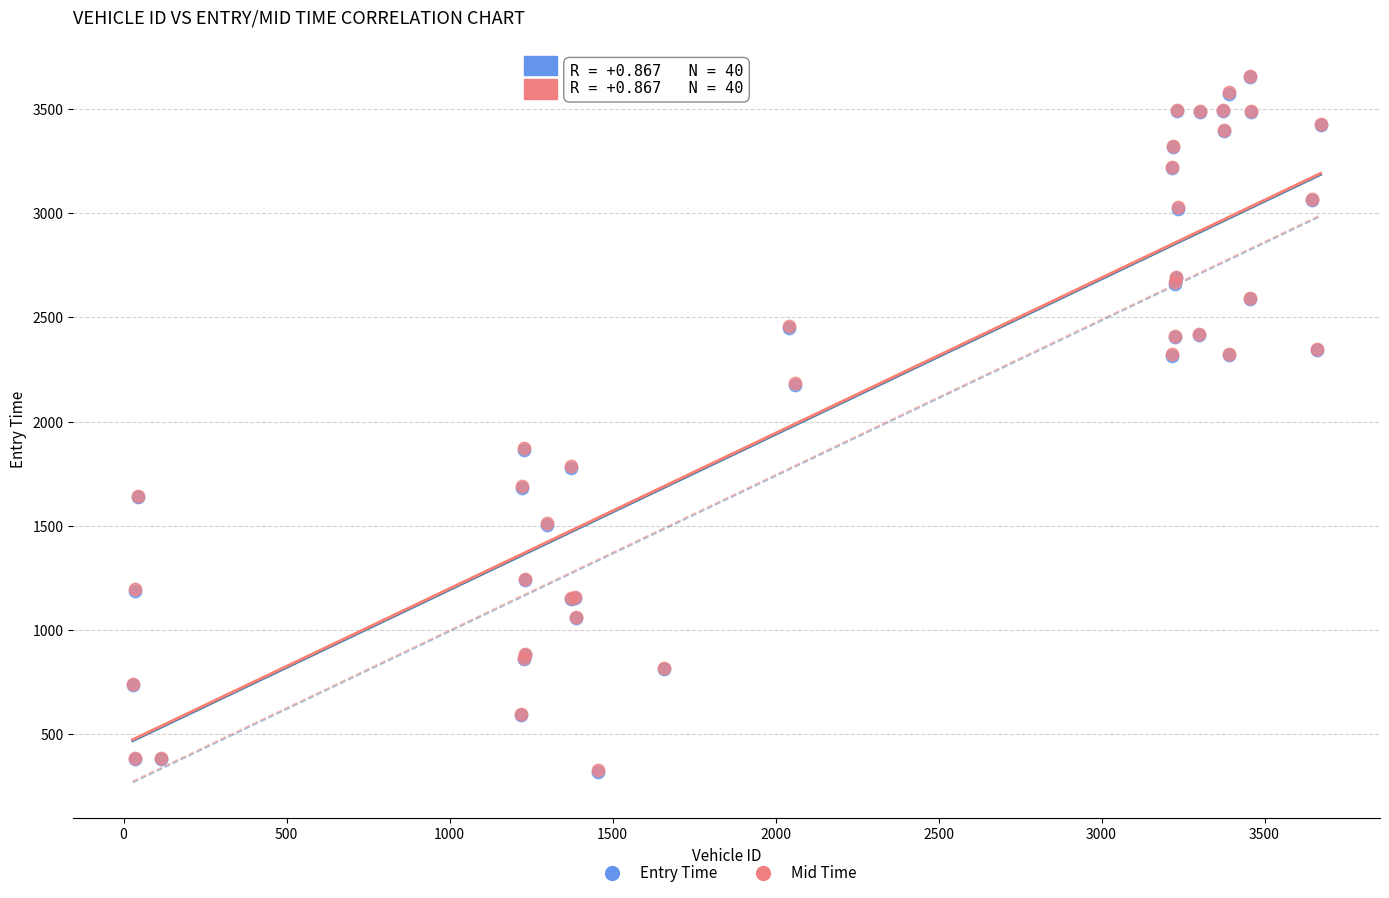

What are all the series names shown in the legend?

Entry Time, Mid Time